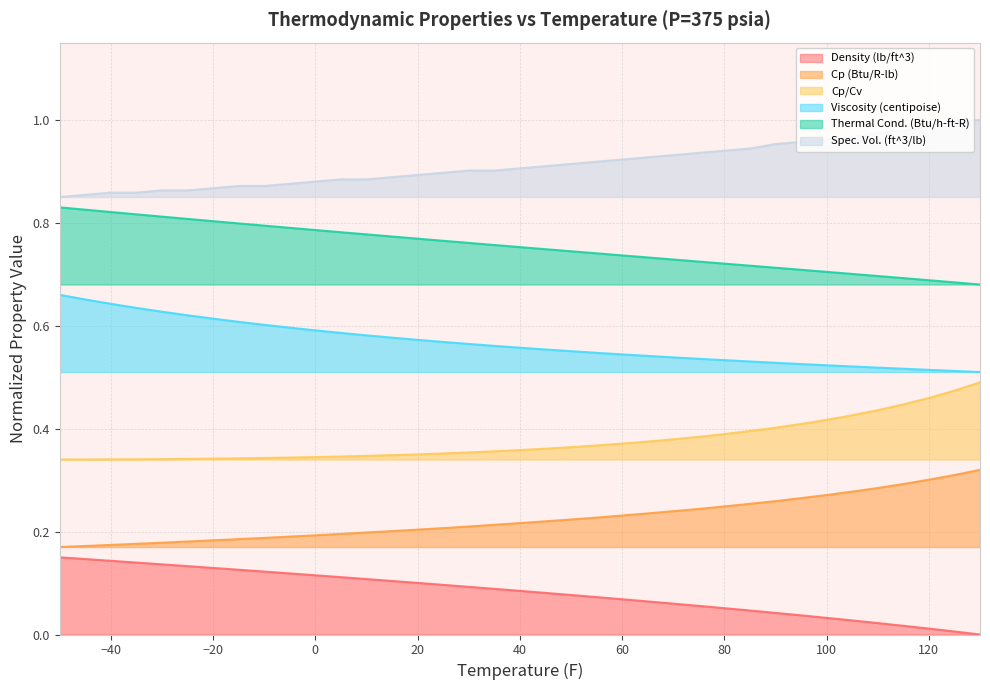

How many series are shown in this chart?

6